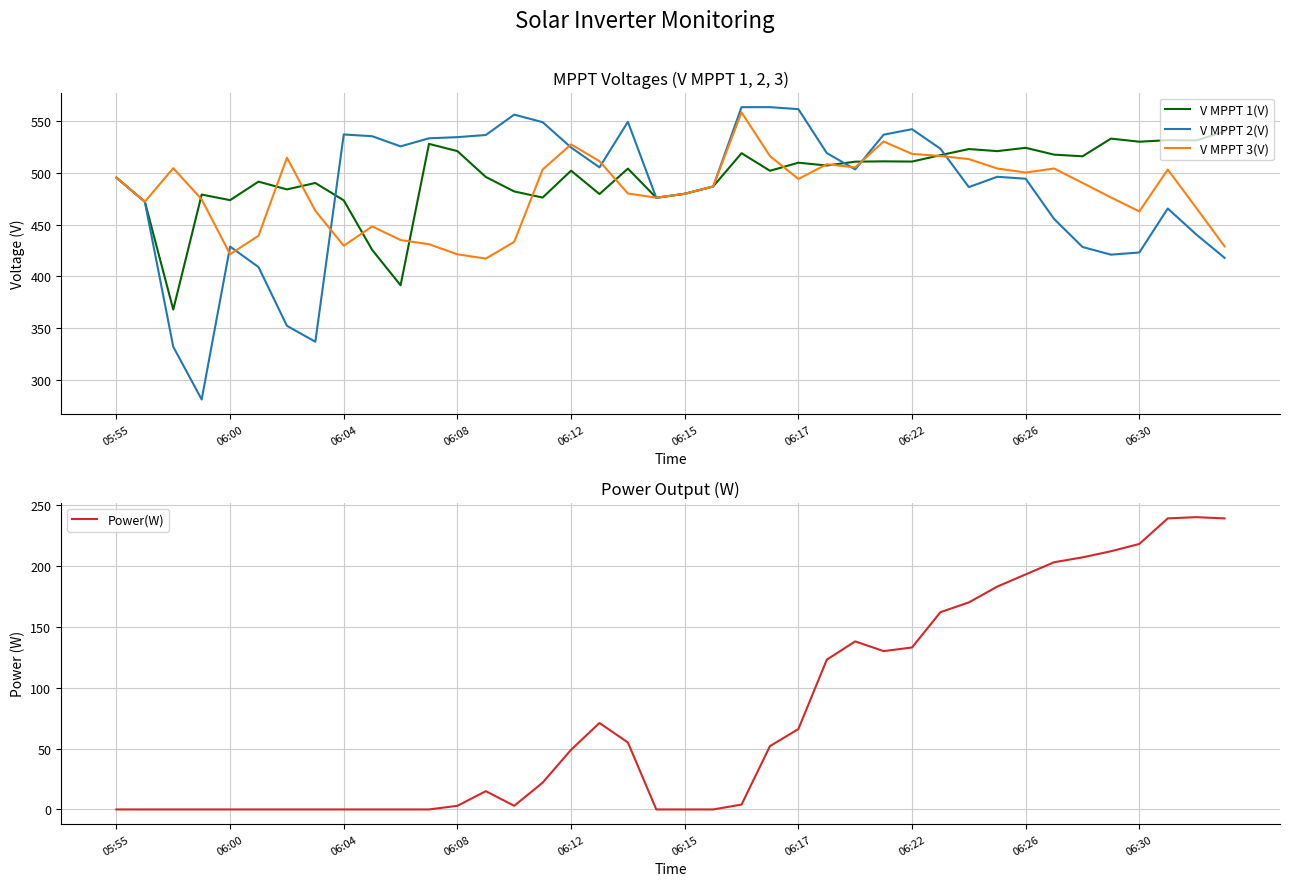

Reading left to right, transcribe all the data shown in this chart.

V MPPT 1(V): 495.4	472.1	367.8	479.0	473.6	491.5	484.0	490.2	473.4	425.5	391.3	528.0	521.0	496.0	482.0	476.1	502.1	479.5	504.1	475.9	479.8	486.8	519.0	502.0	509.8	507.1	510.8	511.1	510.9	517.1	523.0	521.0	524.2	517.6	516.0	533.1	530.1	531.6	531.3	540.0
V MPPT 2(V): 495.3	472.0	331.8	280.9	428.7	408.9	352.1	336.7	537.1	535.4	525.6	533.4	534.5	536.6	556.3	549.0	524.5	505.3	549.3	475.8	479.7	486.7	563.5	563.5	561.6	519.1	503.3	536.9	542.2	523.3	486.2	496.2	494.3	455.4	428.3	420.9	423.0	465.5	440.5	417.8
V MPPT 3(V): 495.4	472.1	504.5	474.3	421.3	439.2	514.6	463.3	429.5	448.2	435.0	431.0	421.2	417.1	433.3	503.2	527.5	511.3	480.0	476.0	479.7	486.8	558.5	516.2	494.1	508.3	505.3	530.3	518.3	516.3	513.3	504.2	500.3	504.2	490.3	476.2	462.7	503.2	466.2	428.9
Power(W): 0.0	0.0	0.0	0.0	0.0	0.0	0.0	0.0	0.0	0.0	0.0	0.0	3.0	15.0	3.0	22.0	49.0	71.0	55.0	0.0	0.0	0.0	4.0	52.0	66.0	123.0	138.0	130.0	133.0	162.0	170.0	183.0	193.0	203.0	207.0	212.0	218.0	239.0	240.0	239.0